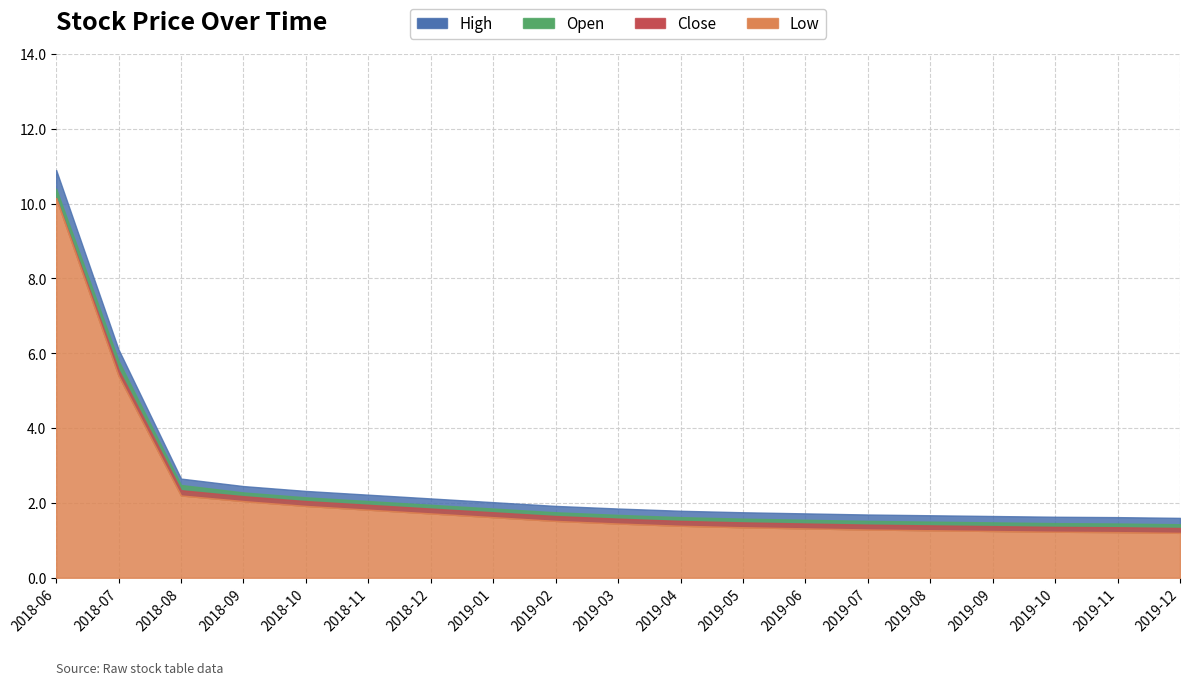

True or false: High has more than 2 interior local peaks.

False